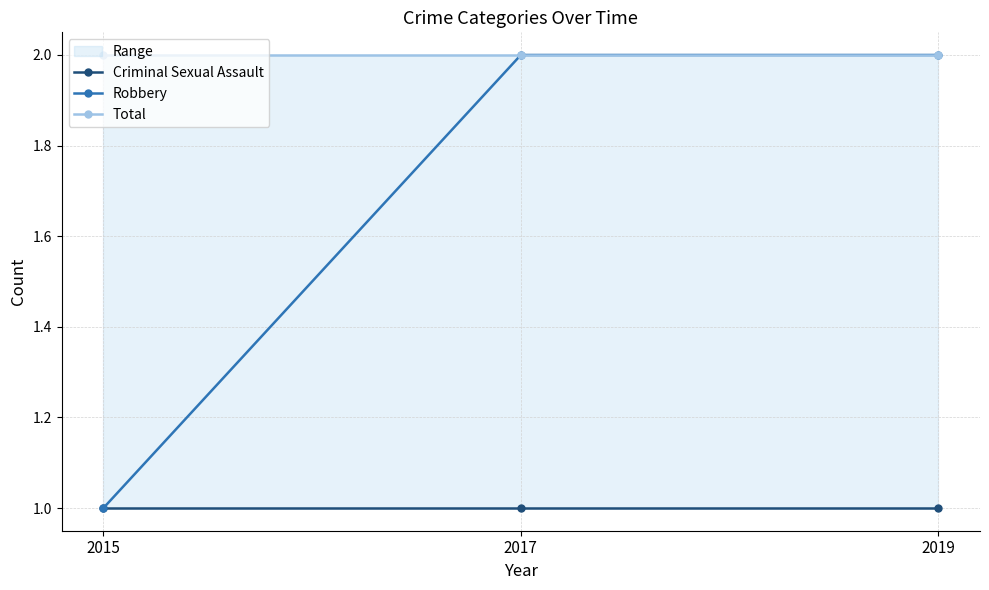

What is the average value of the Robbery series?

2